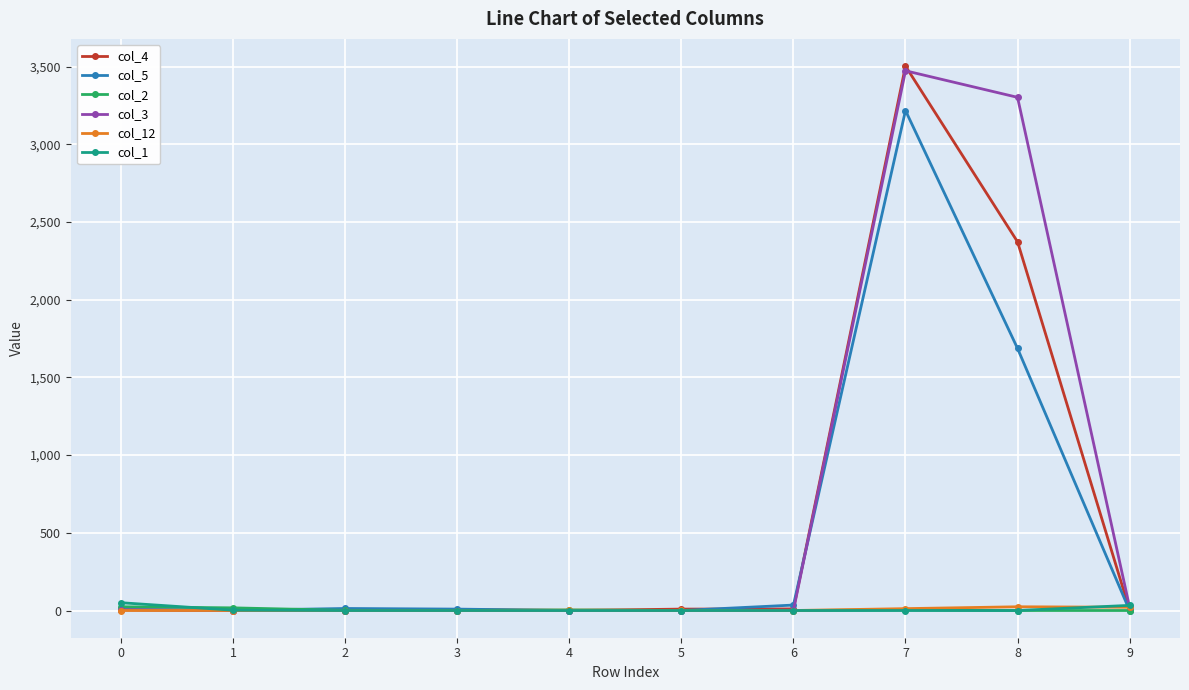

Does the chart display data point markers on the line(s)?

Yes